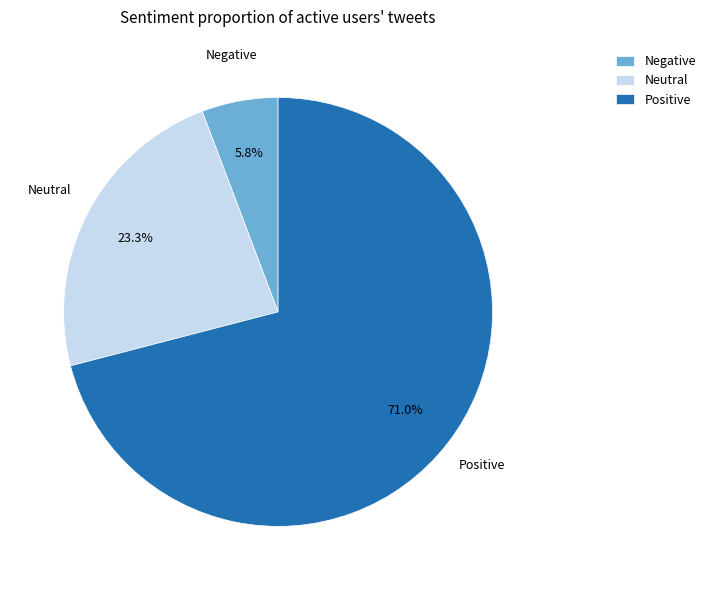

Combined, do Negative and Neutral account for over 50%?

No